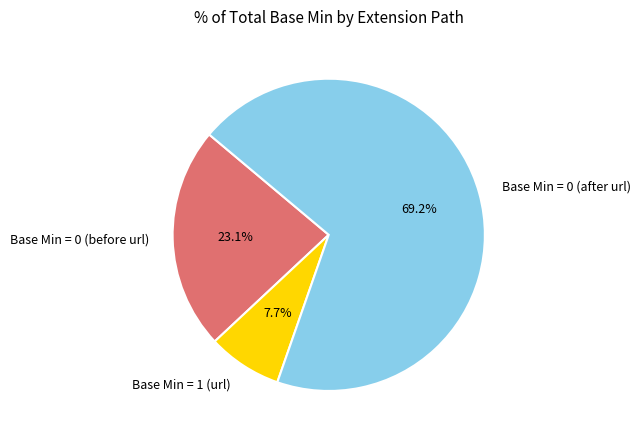

Is there any slice that represents more than half of the pie?

Yes